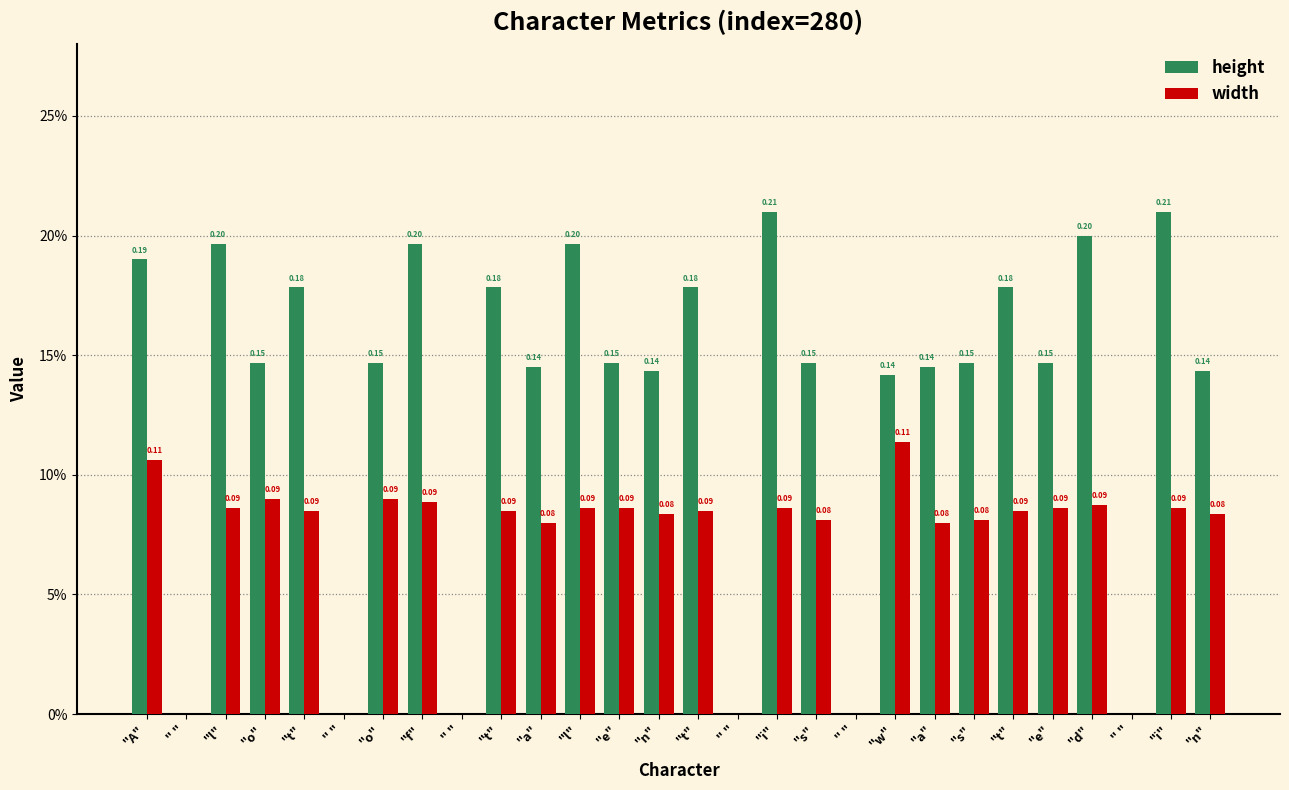

The value of width at " " is 0.1. True or false?

False